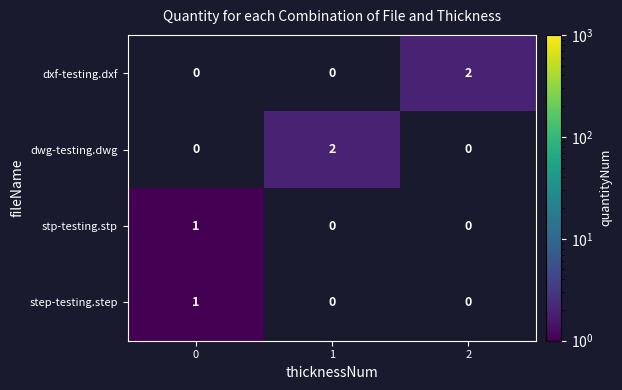

Is it true that step-testing.step equals 2 at 0?

False